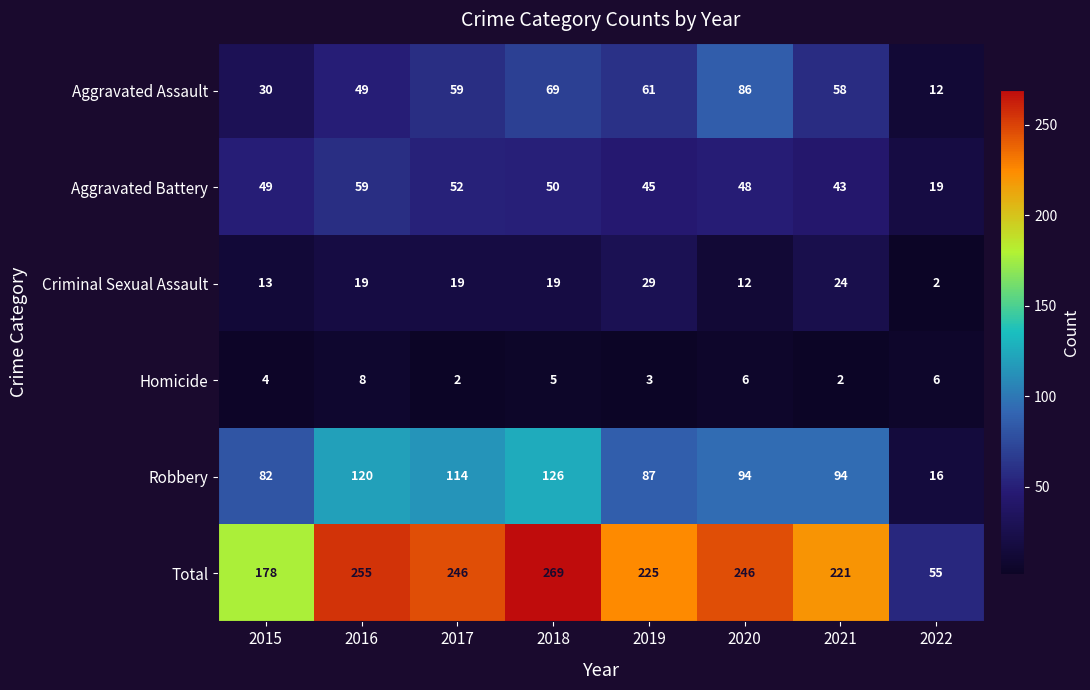

List the series in order of their peak value, lowest first.

Homicide, Criminal Sexual Assault, Aggravated Battery, Aggravated Assault, Robbery, Total